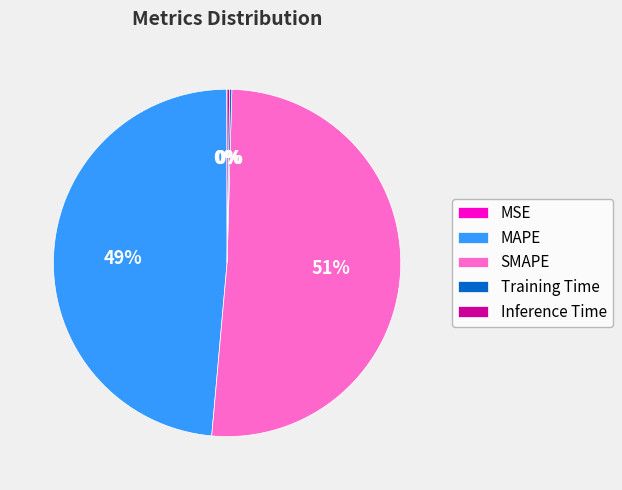

Which slice is the largest?

SMAPE